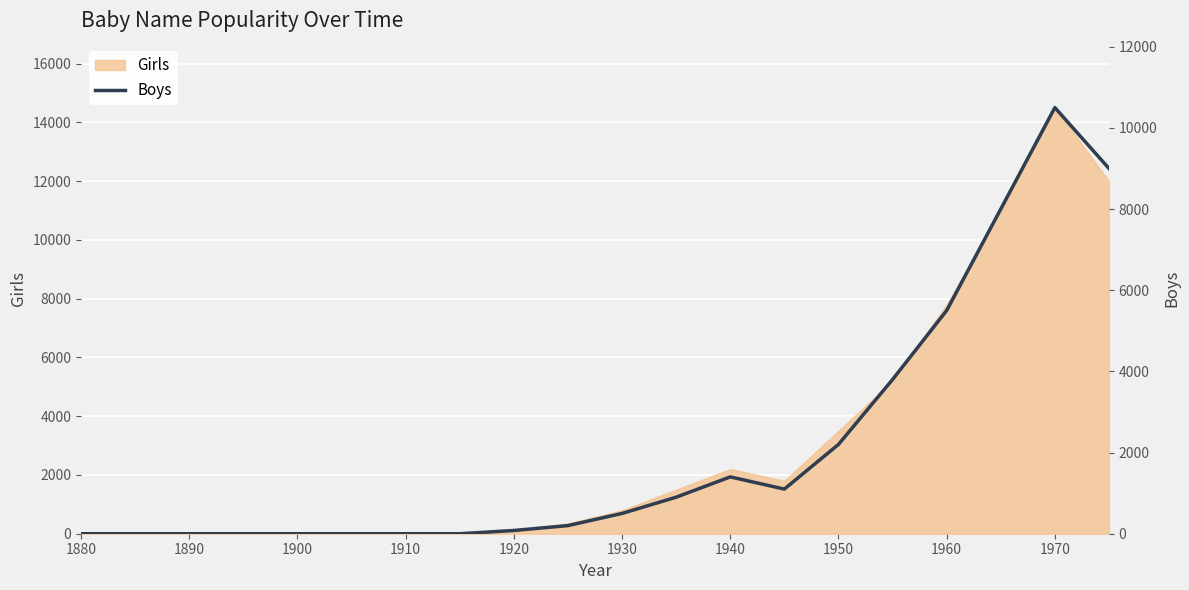

True or false: Girls has a value of 800 at 1930.

True